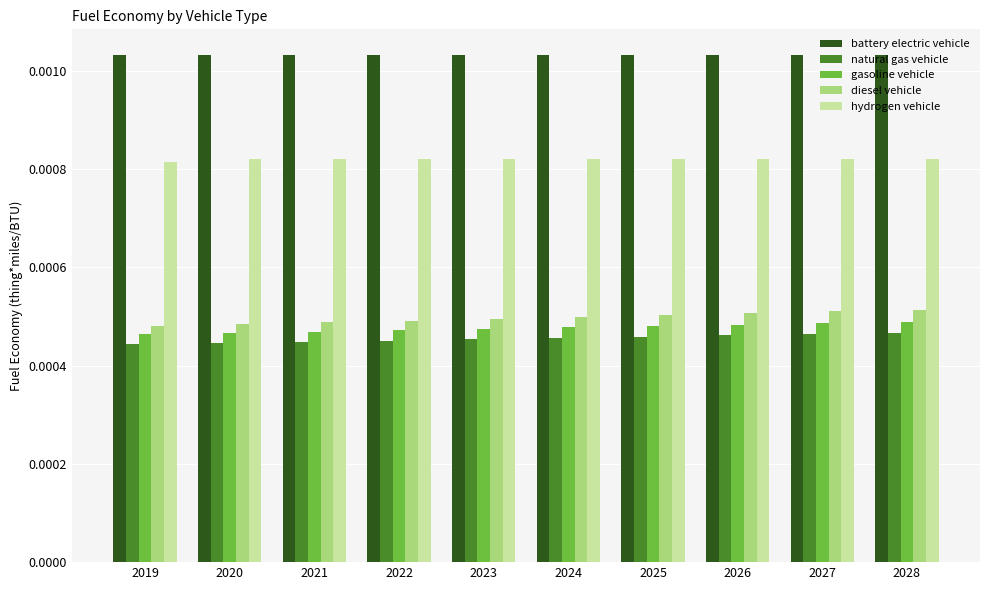

How many diesel vehicle values are between 0 and 1?

10